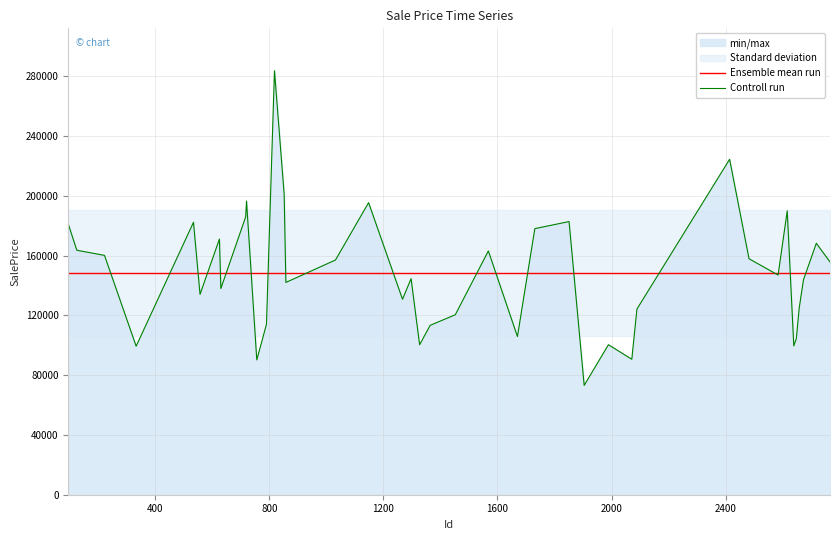

What is the lowest value of the Controll run series?

73182.4